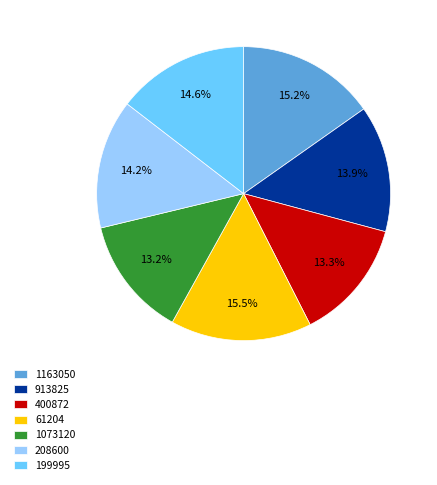

To the nearest percent, what portion does 1163050 represent?

15%